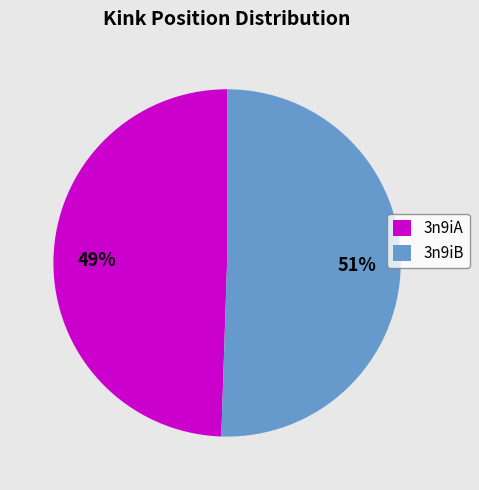

Does 3n9iB account for over 50% of the chart?

Yes